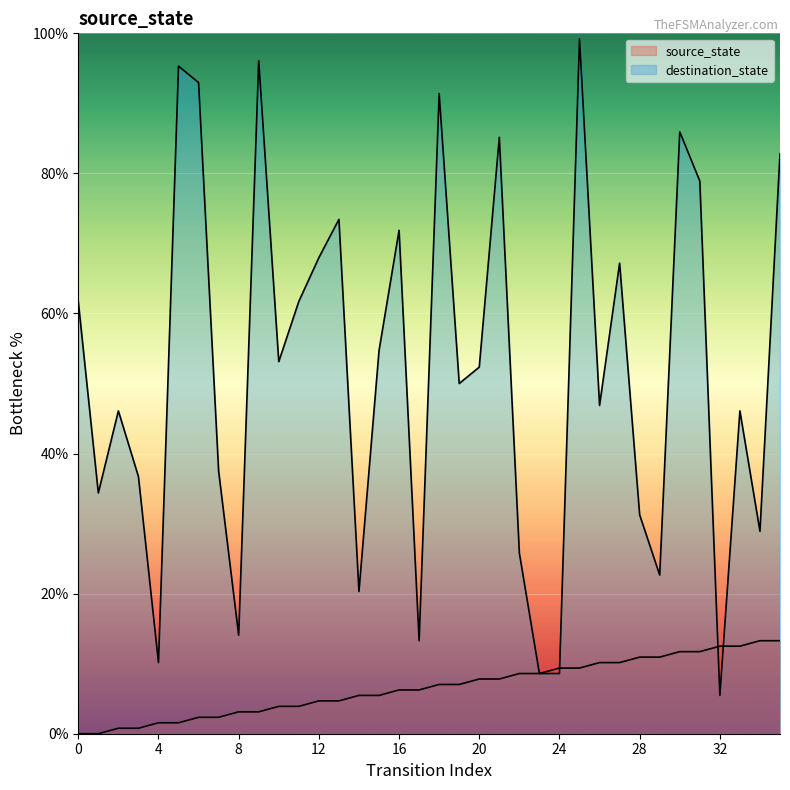

True or false: the data shows 6.2 at 17.

True